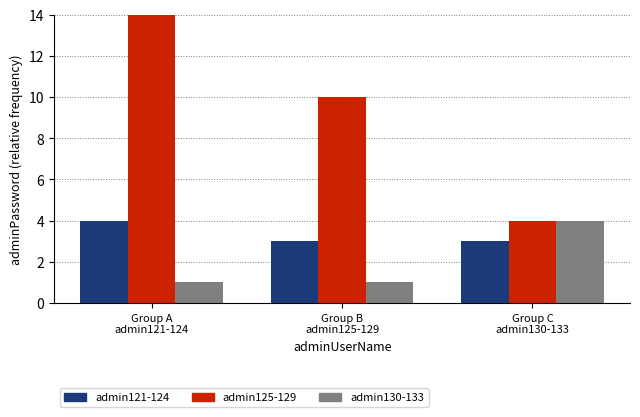

Reading left to right, what are all the values shown in this chart?

admin121-124: 4	3	3
admin125-129: 14	10	4
admin130-133: 1	1	4